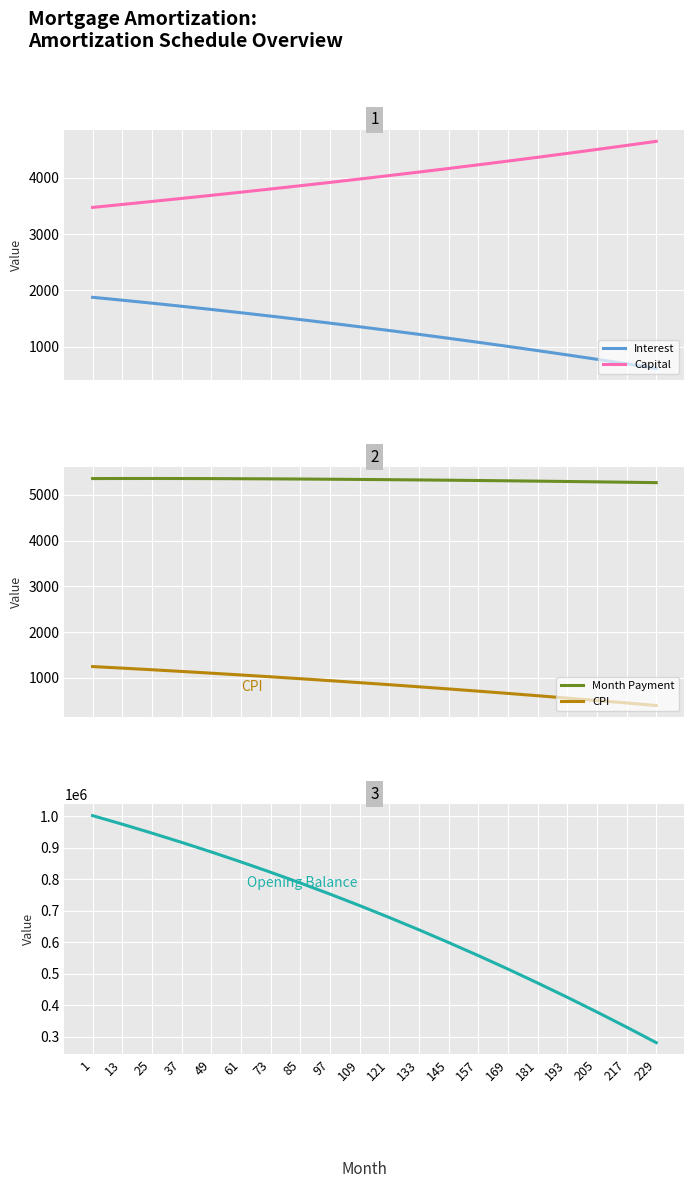

What is the sum of the CPI values at 49 and 193?

1661.4